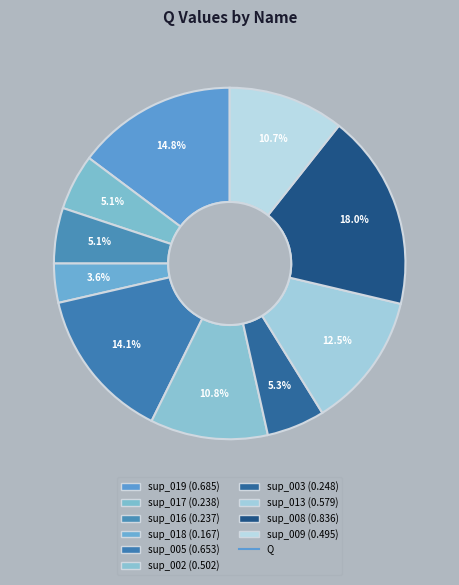

How many slices are in this pie chart?

10